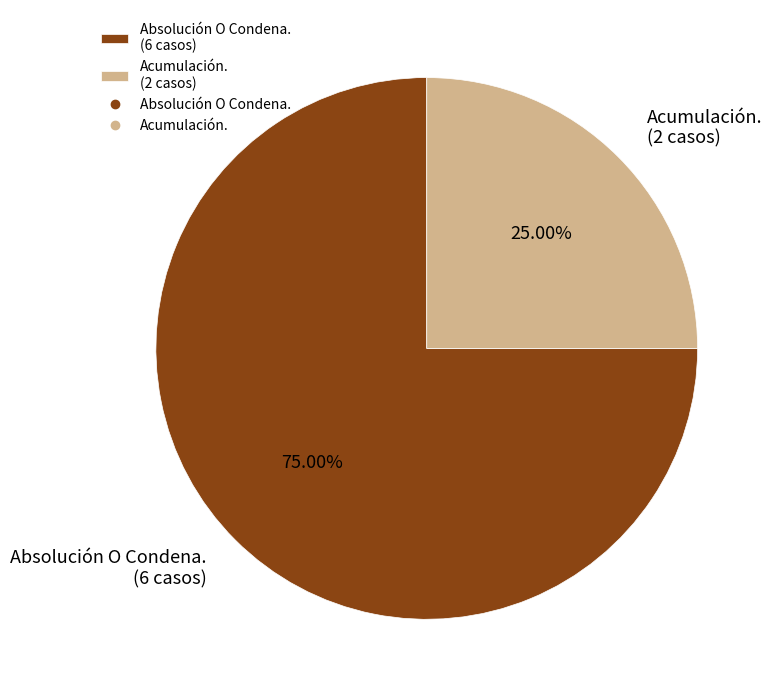

What is the majority slice?

Absolución O Condena.